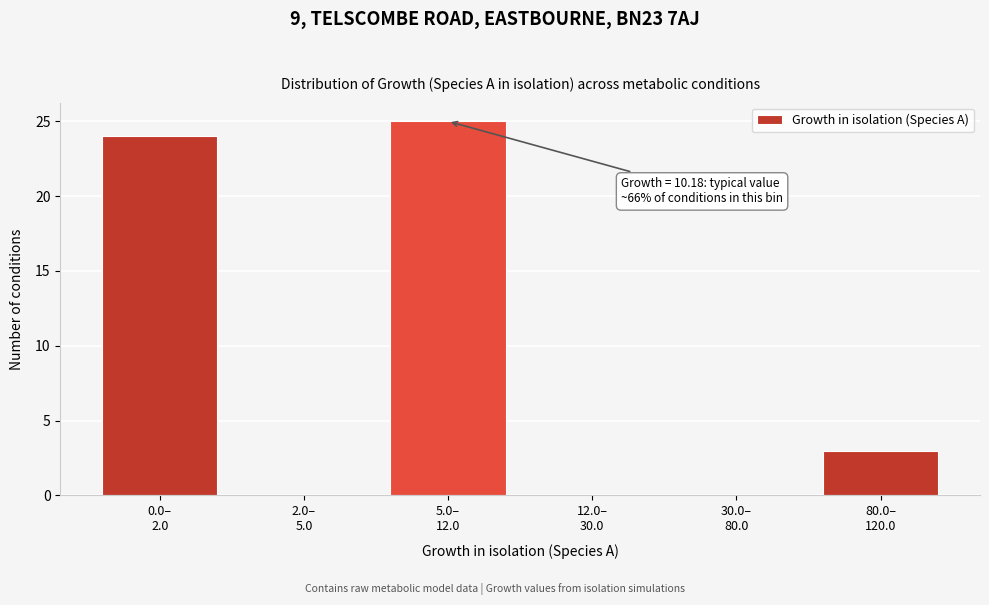

What is the greatest value displayed?

25